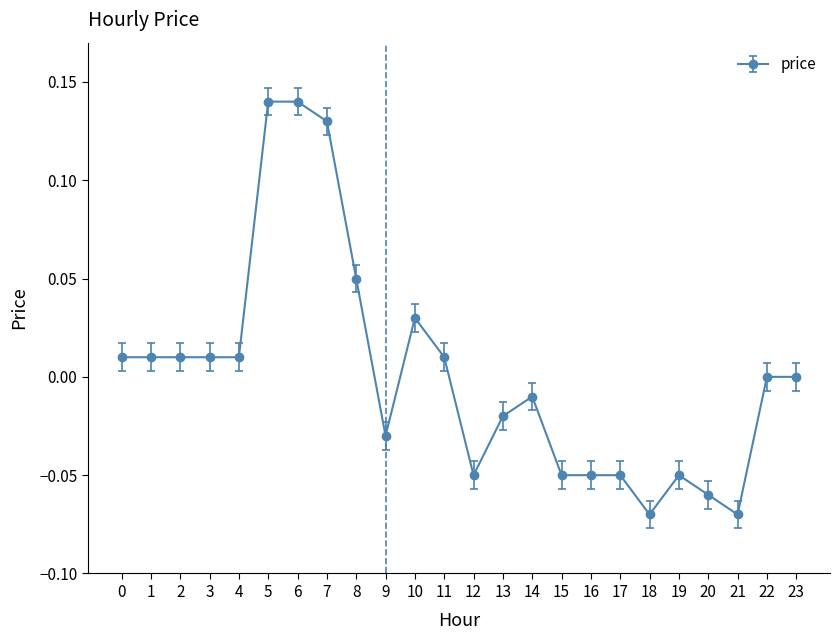

How many data points does each series have?

24